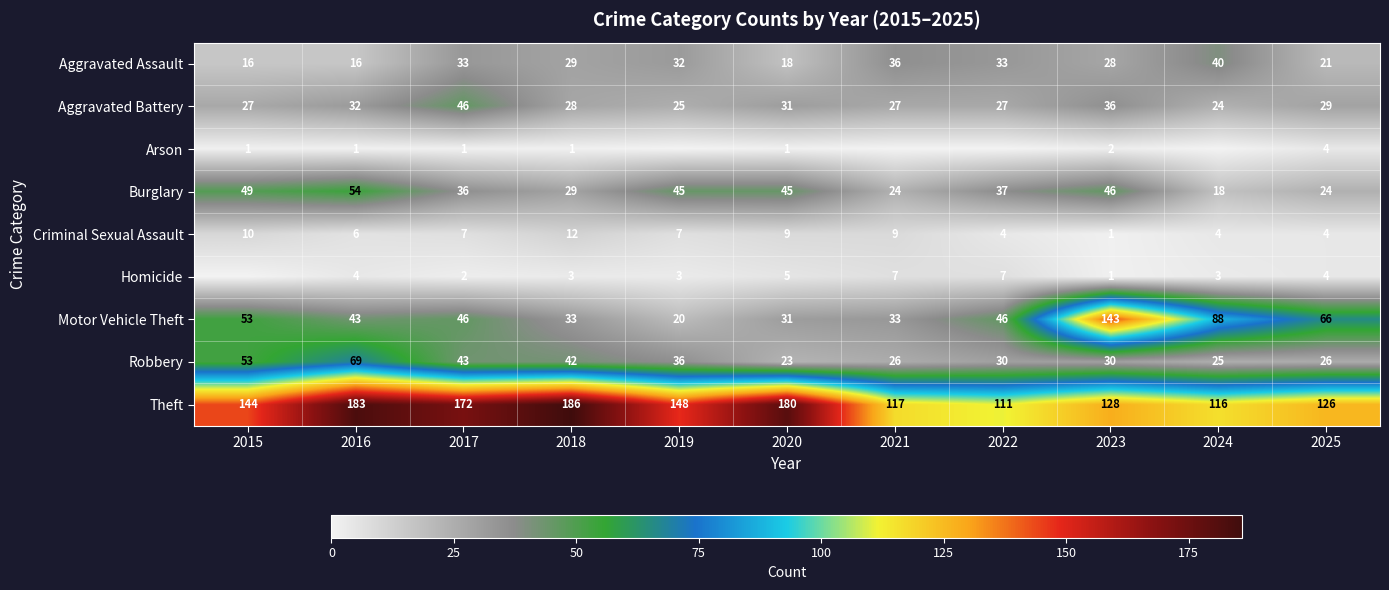

Where is Criminal Sexual Assault nearest to the value 6?

2016